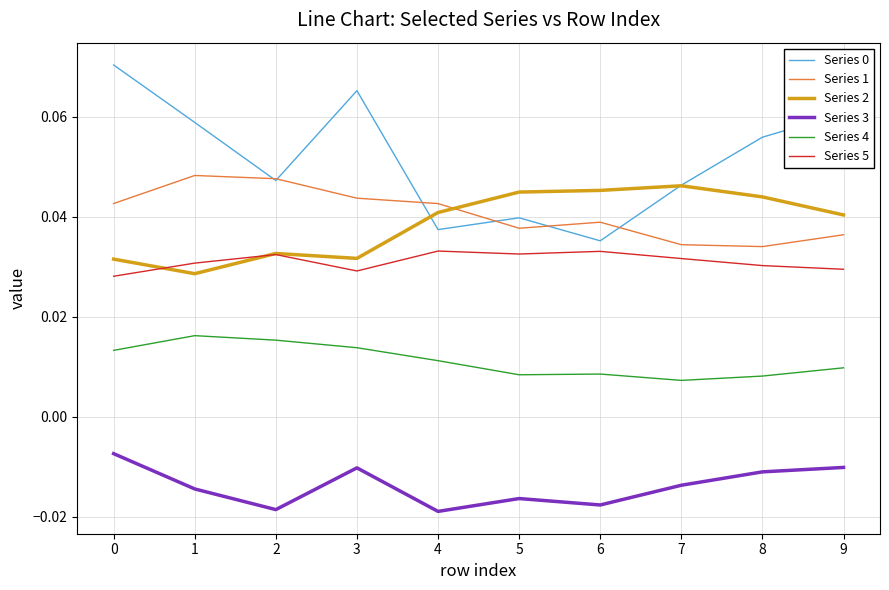

Where is the first local maximum for Series 3?

3